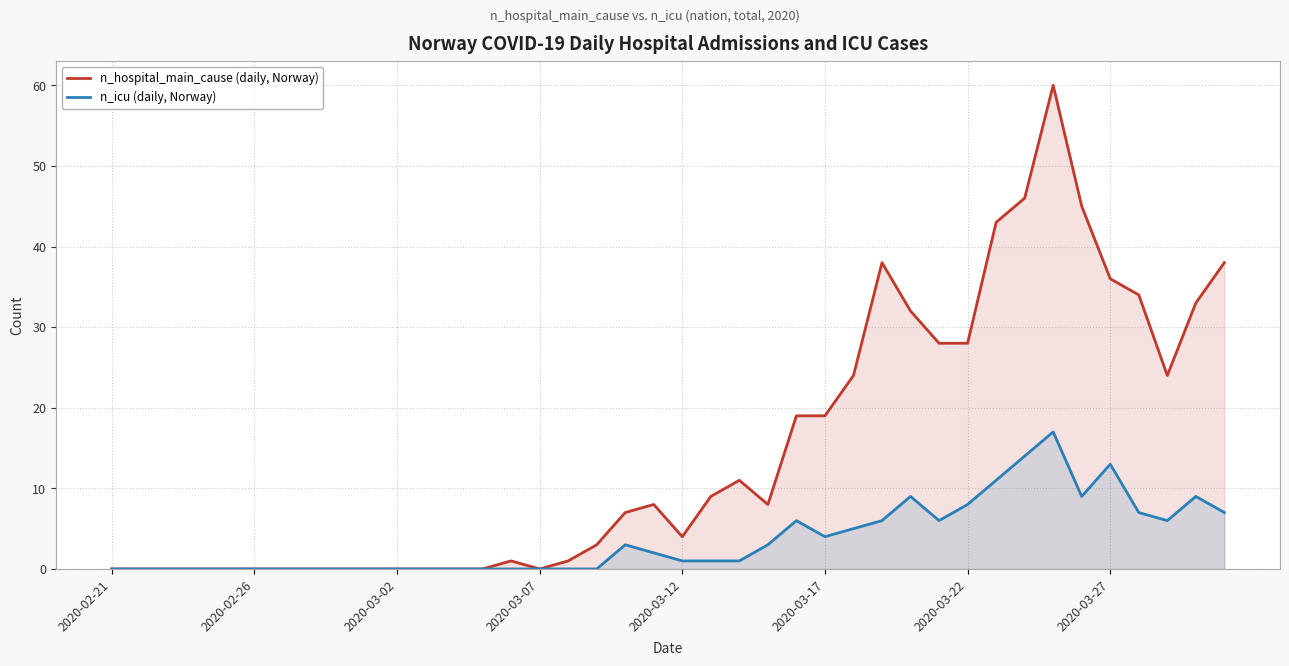

What are all the series names shown in the legend?

n_hospital_main_cause (daily, Norway), n_icu (daily, Norway)